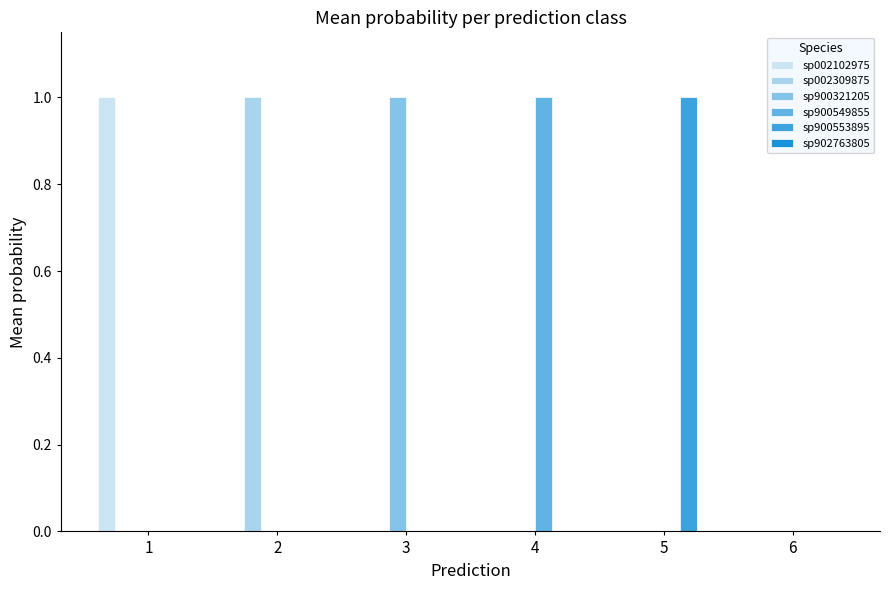

How many distinct data groups are displayed?

5